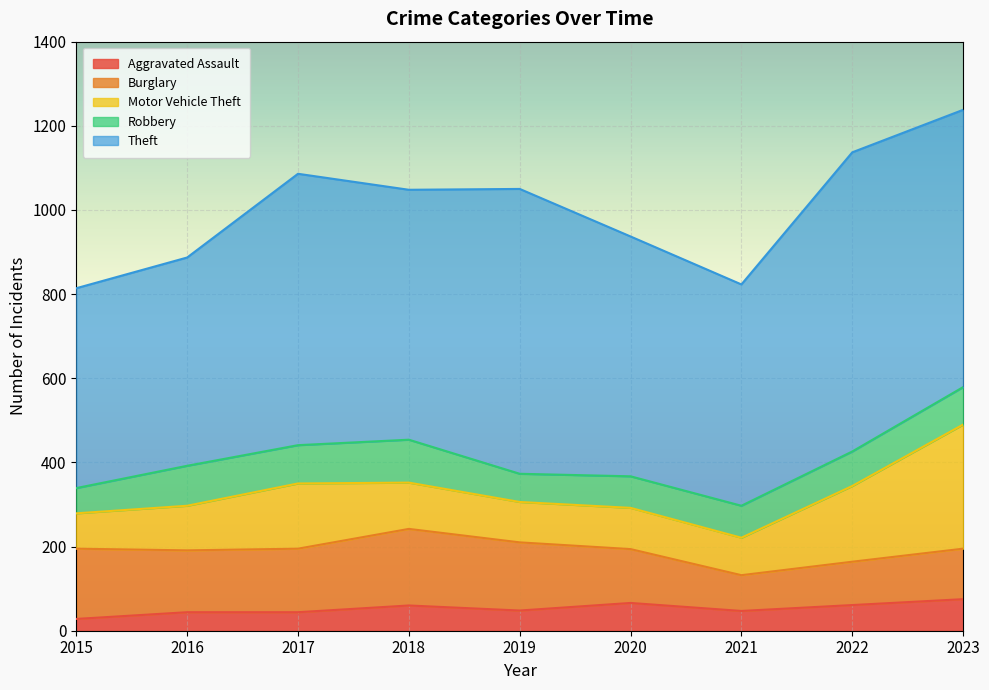

The value of Robbery at 2021 is 31. True or false?

False